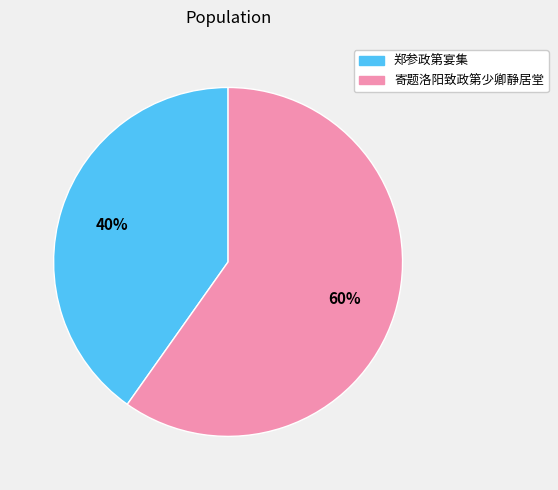

What is the smallest slice in the pie chart?

郑参政第宴集